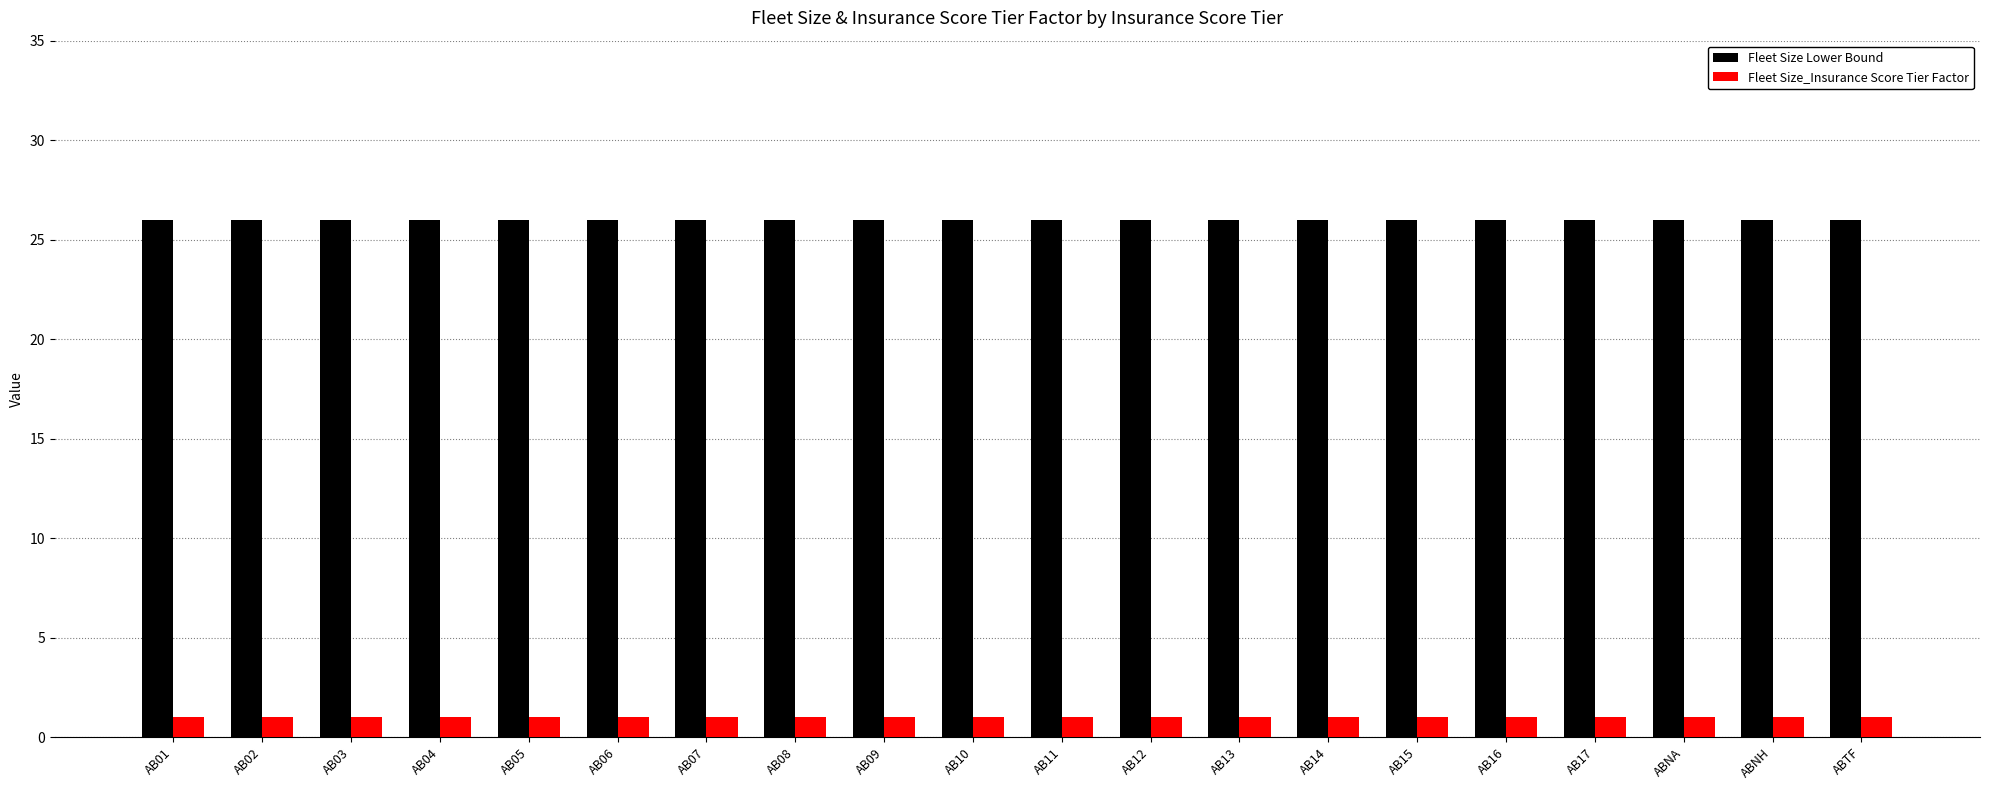

What is the label of the 6th bar from the right?

AB15